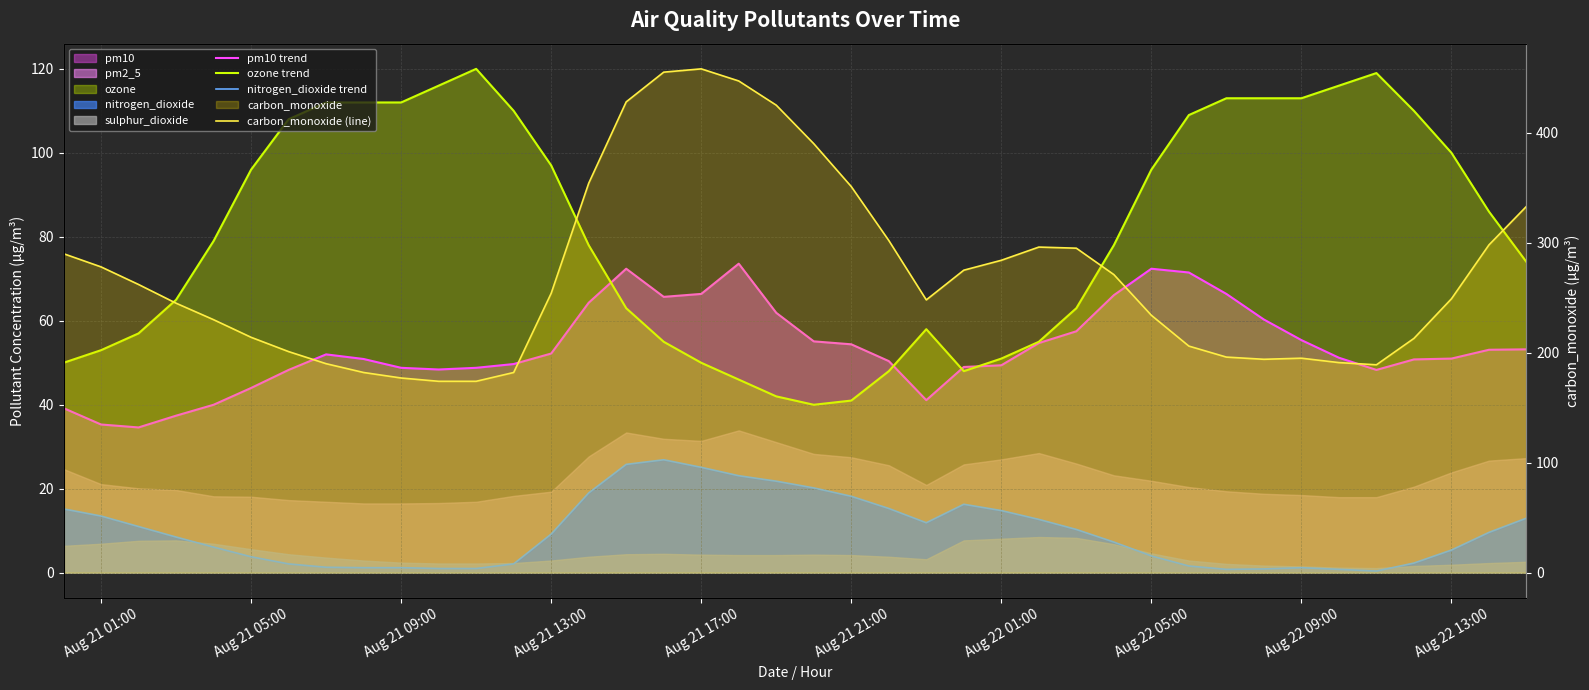

Where does the carbon_monoxide (line) series first go above 254?

Aug 21 01:00